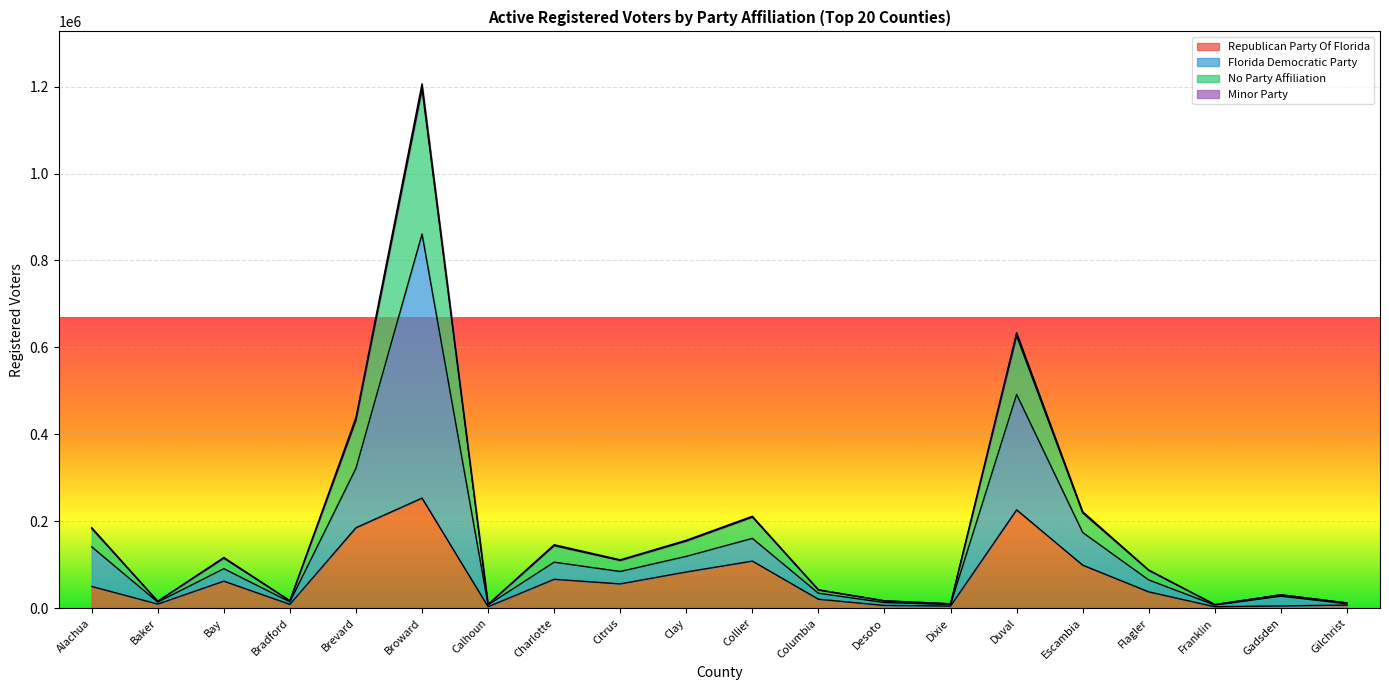

Is it true that Republican Party Of Florida equals 188865 at Collier?

False